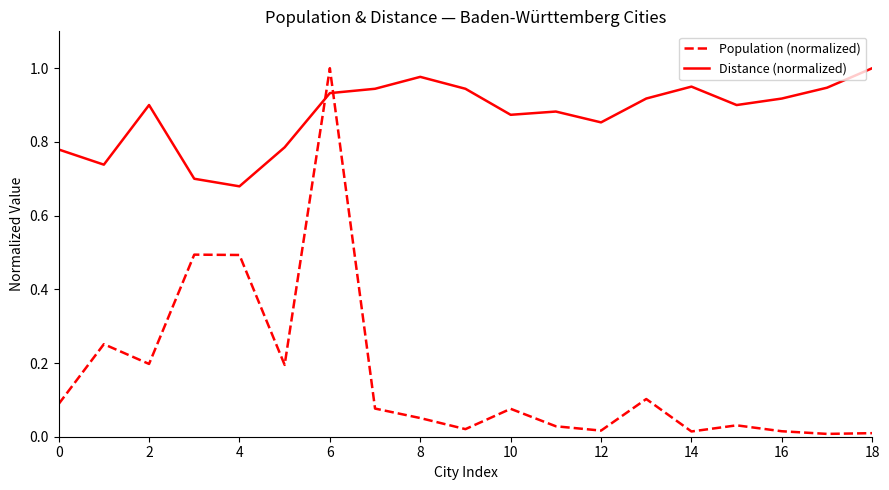

How many times do Distance (normalized) and Population (normalized) cross each other?

2